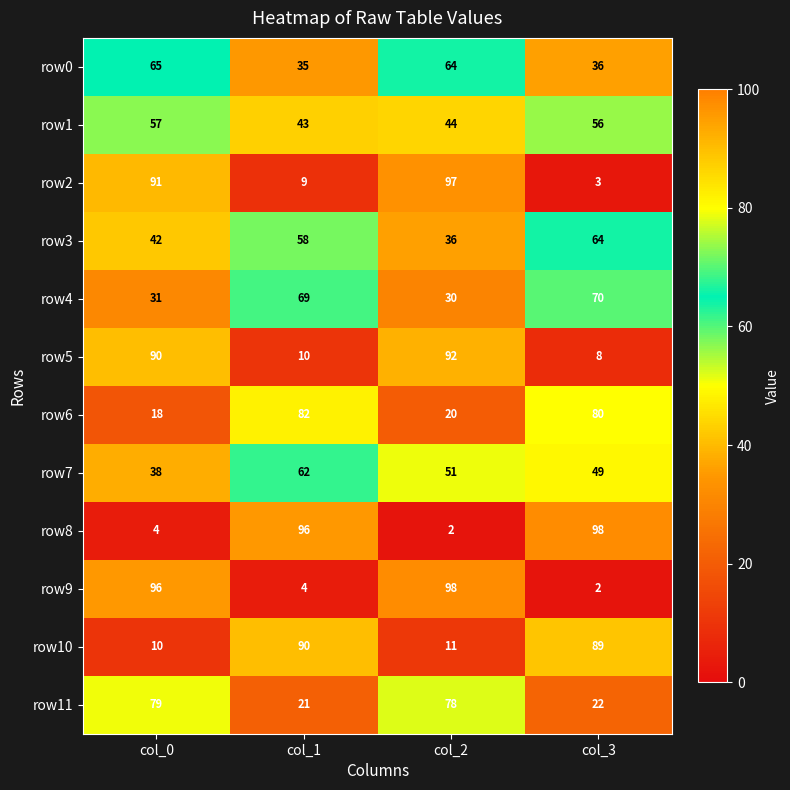

What is the average value of the row9 series?

50